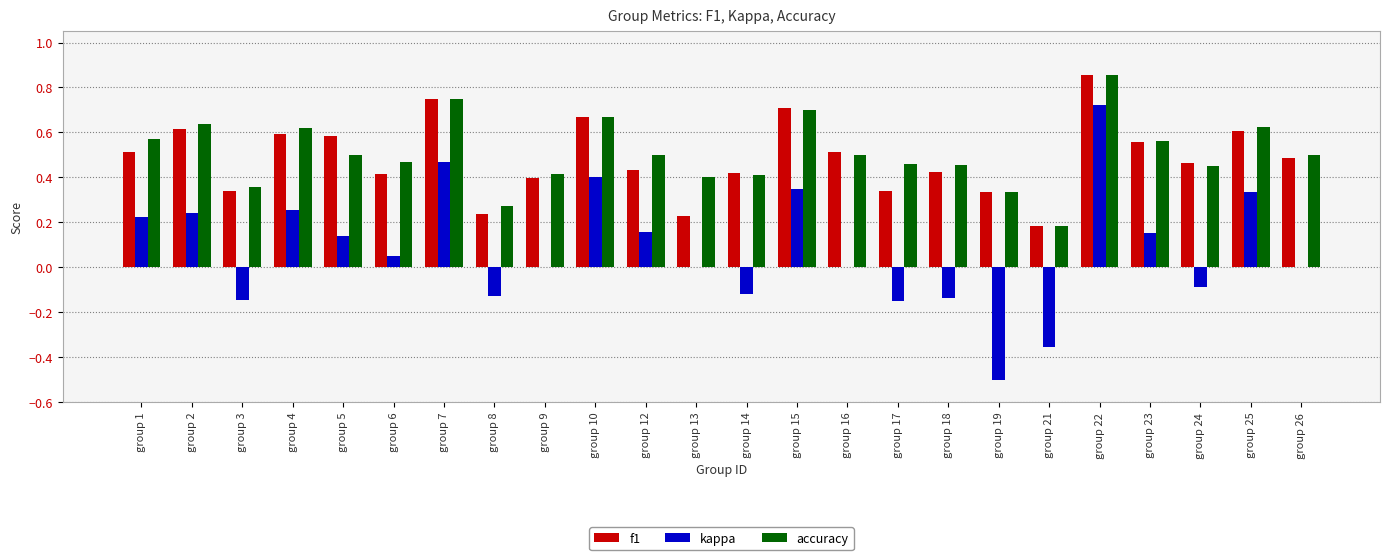

True or false: f1 has a value of 0.4 at group 6.

True